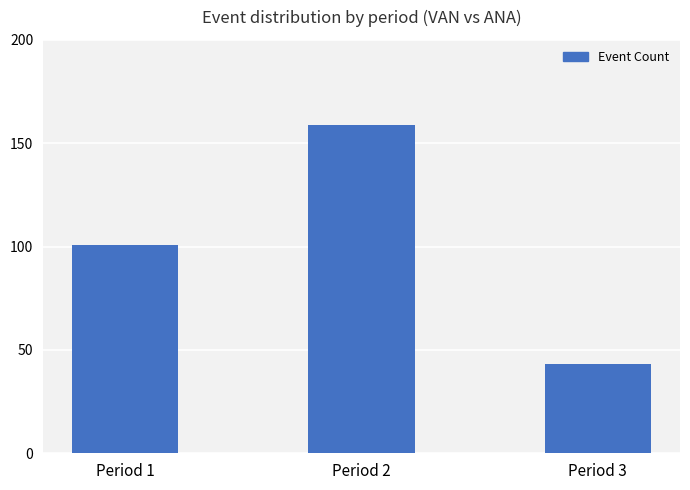

What value does the data have at Period 3, to the nearest 50?

50